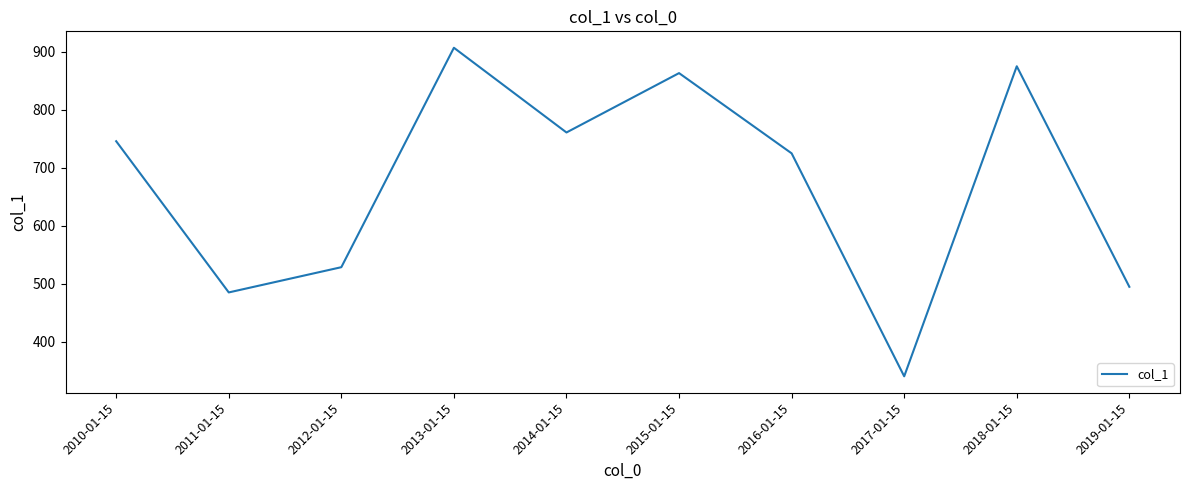

Rank the categories by value from lowest to highest.

2017-01-15, 2011-01-15, 2019-01-15, 2012-01-15, 2016-01-15, 2010-01-15, 2014-01-15, 2015-01-15, 2018-01-15, 2013-01-15